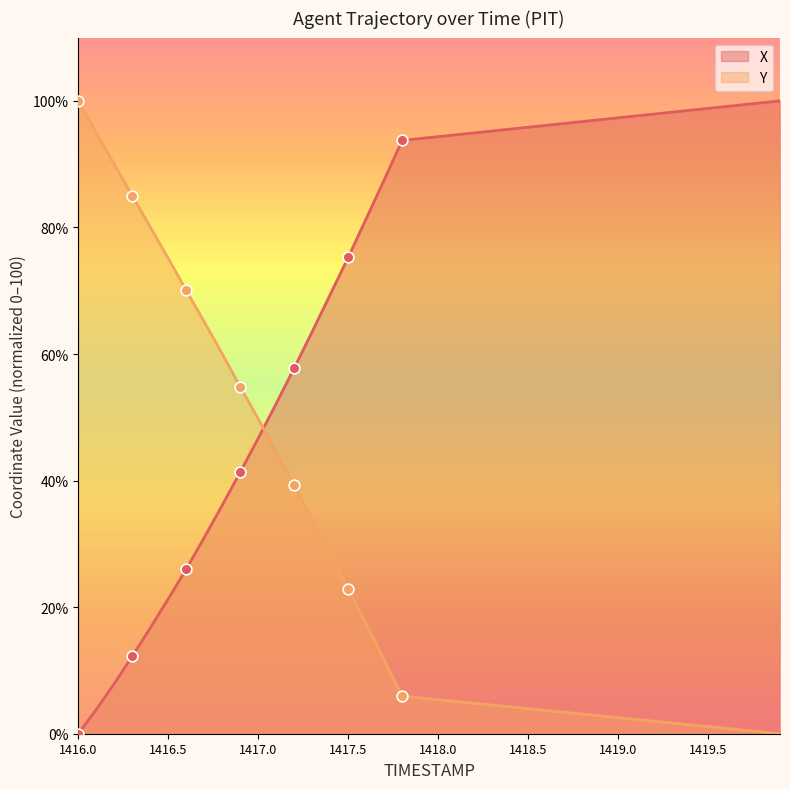

What are all the series names shown in the legend?

X, Y